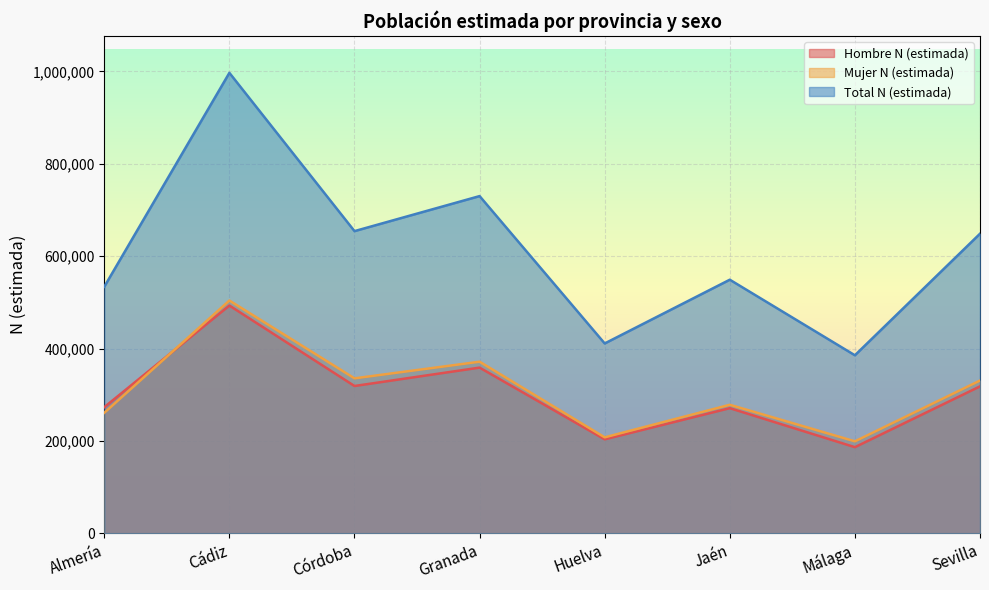

How many lines are shown in the chart?

3